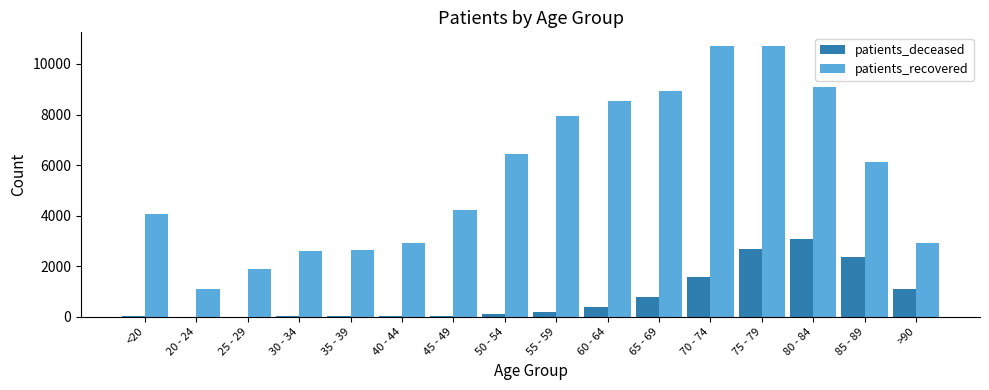

What is the sum of the patients_deceased values at 20 - 24 and <20?

19